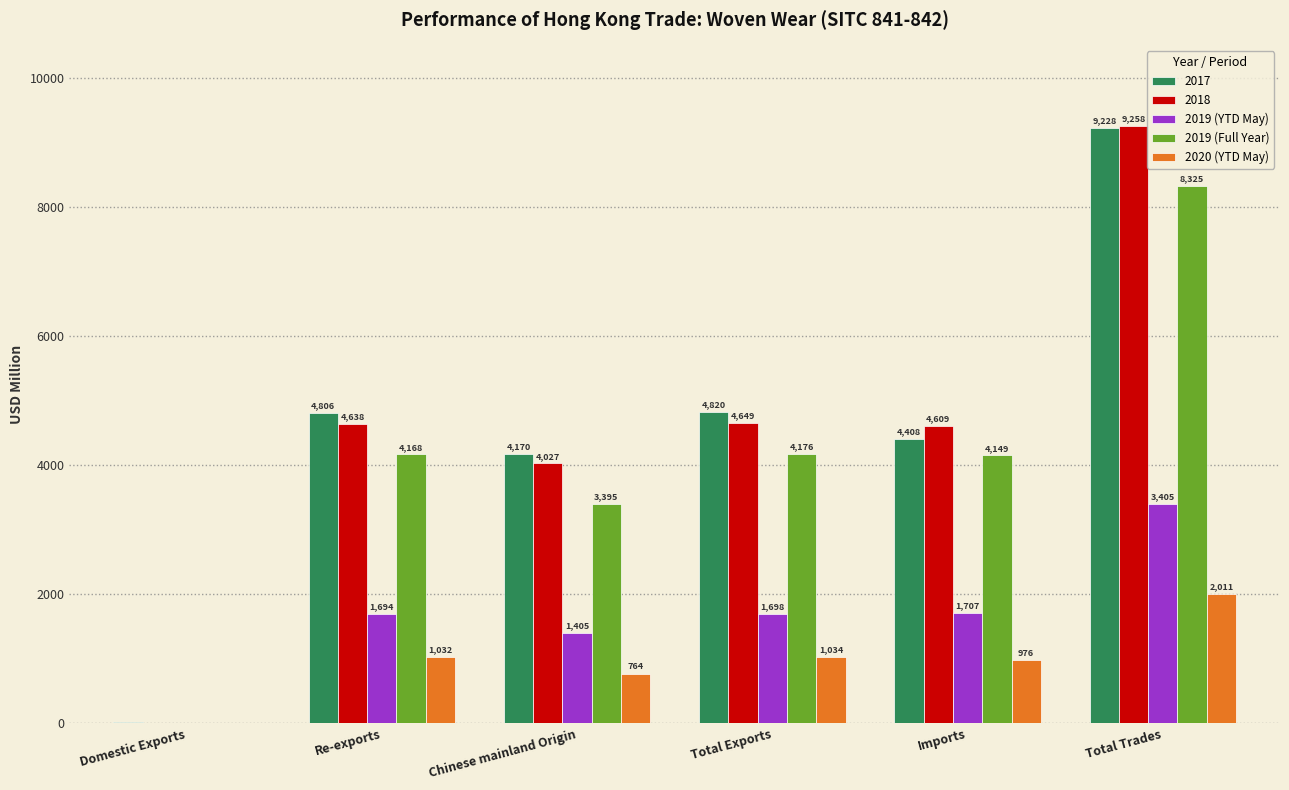

What is the approximate value of 2019 (YTD May) at Domestic Exports?

3.4